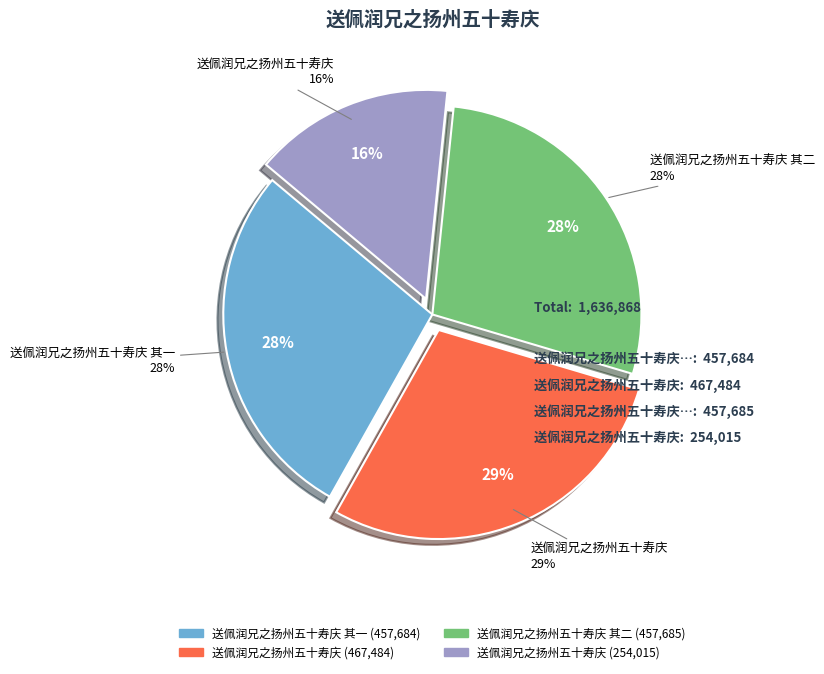

How many segments does this pie chart have?

4